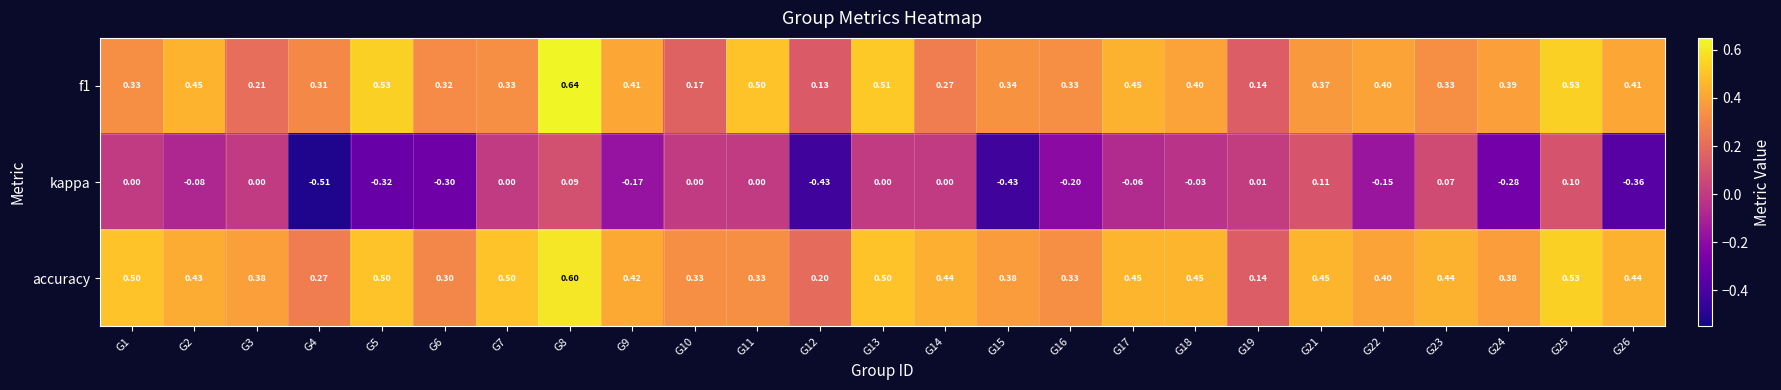

Which series has the widest spread of values?

kappa